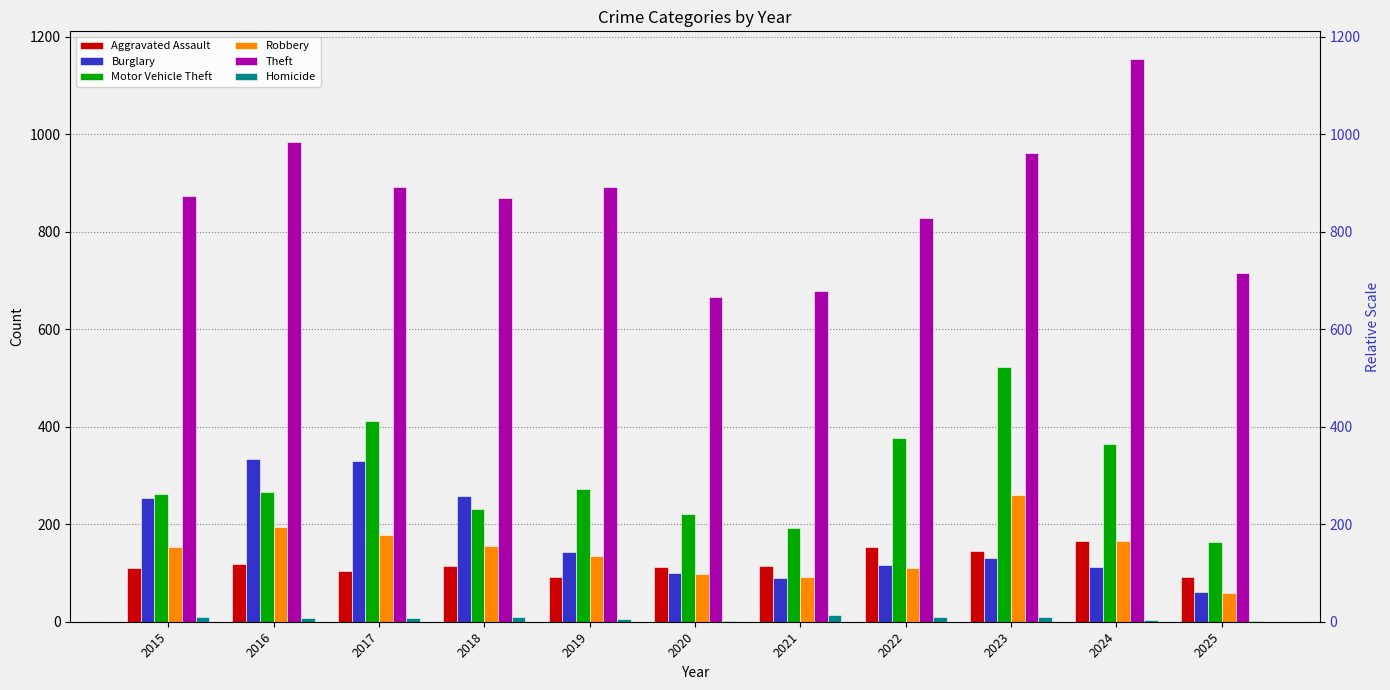

What are all the series names shown in the legend?

Aggravated Assault, Burglary, Motor Vehicle Theft, Robbery, Theft, Homicide